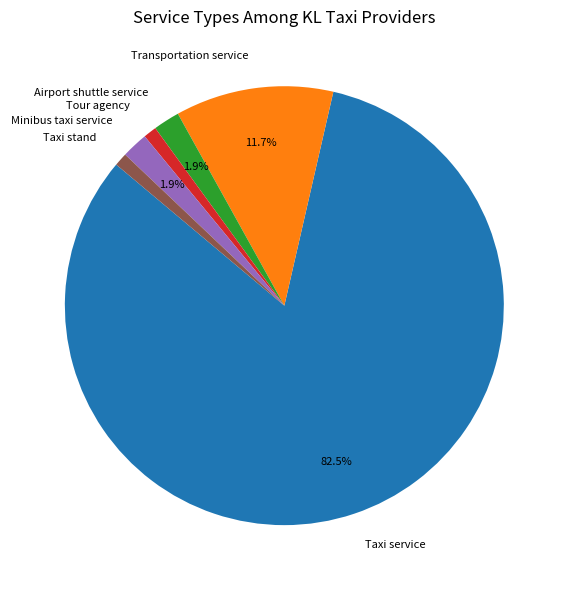

Is it true that Minibus taxi service is 2% of the pie?

True